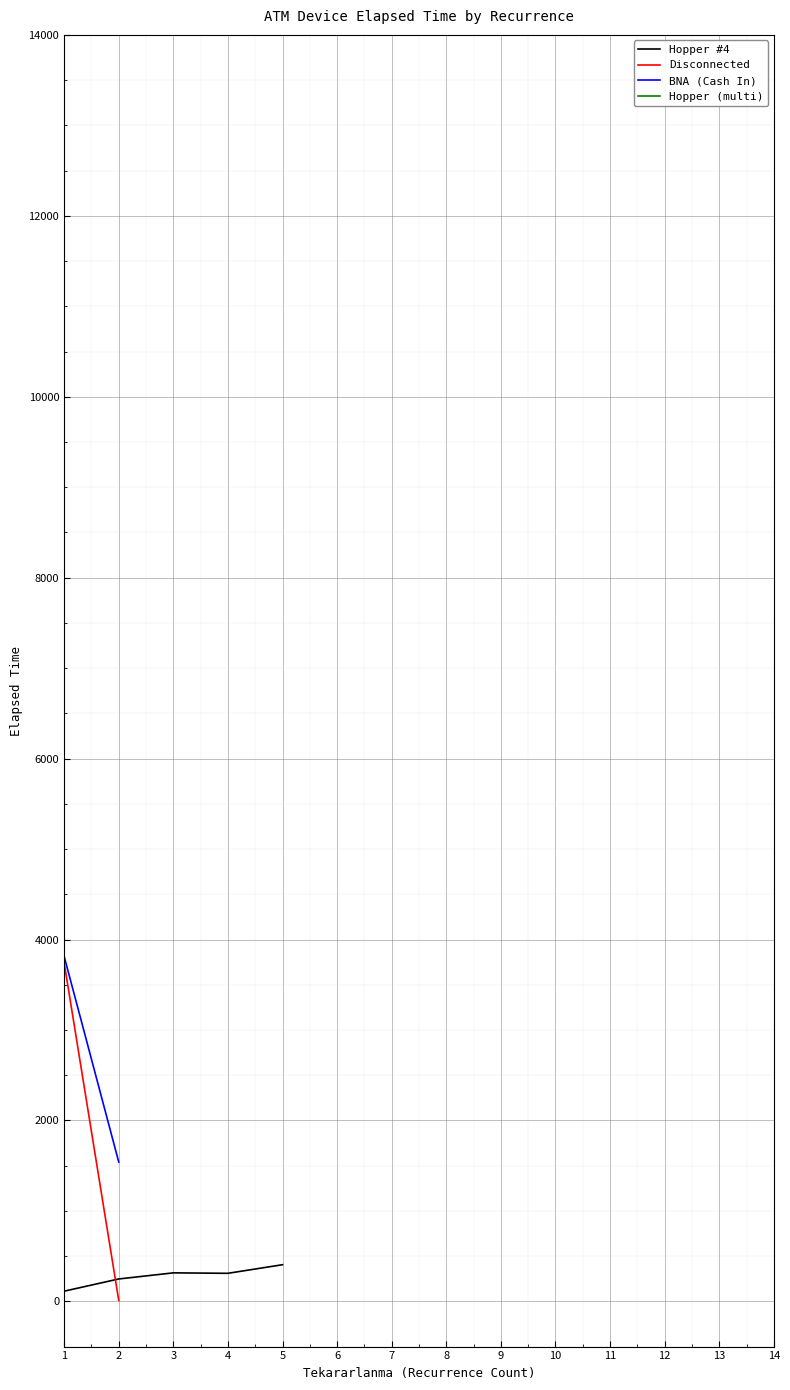

Is this an area chart (filled region under the line)?

No